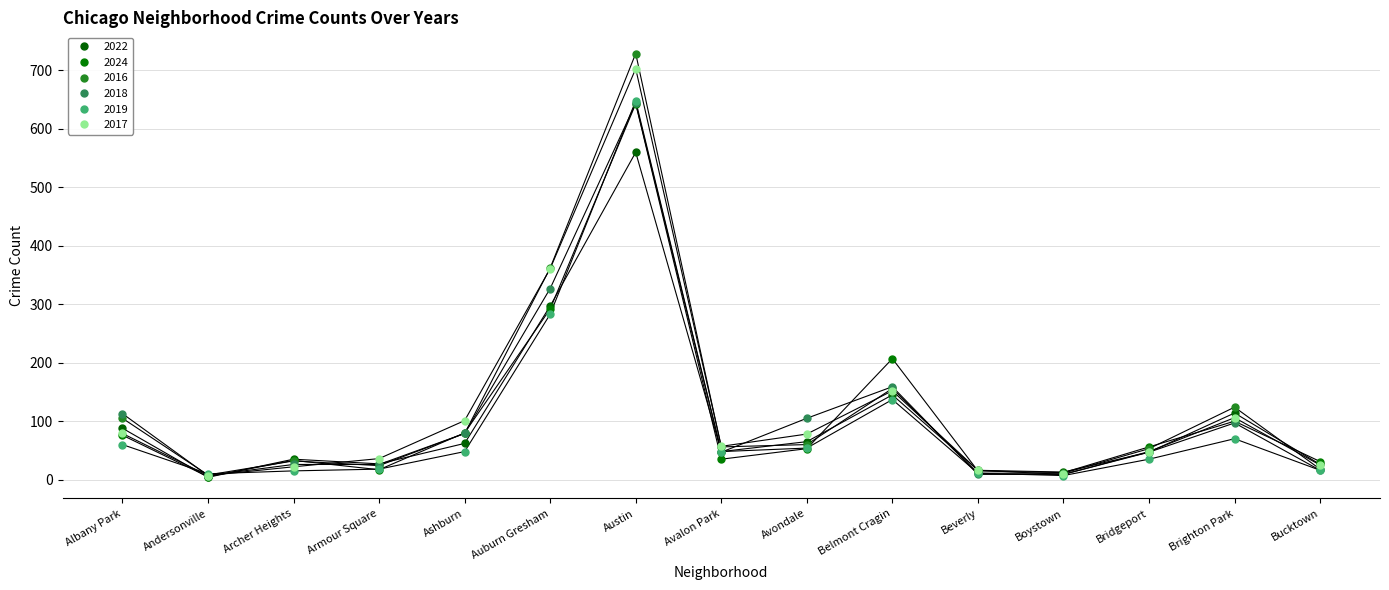

What is the greatest value displayed?

729